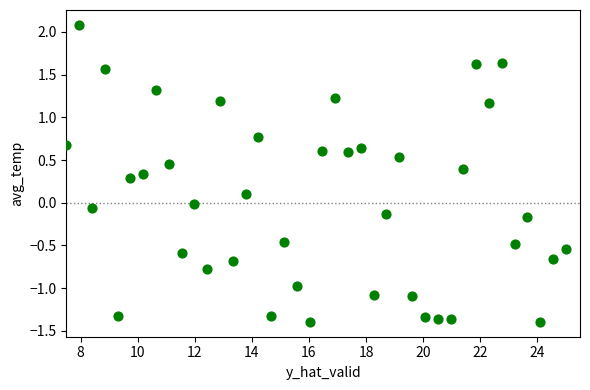

What is the range of Y values (max minus min)?

3.5